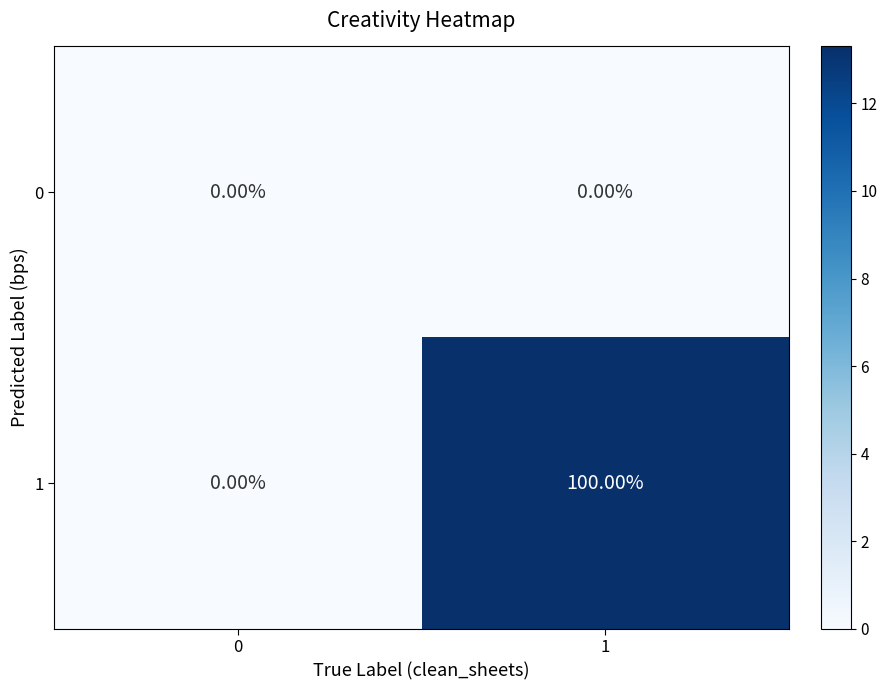

What is the difference between the maximum and minimum values in the 1 series?

100